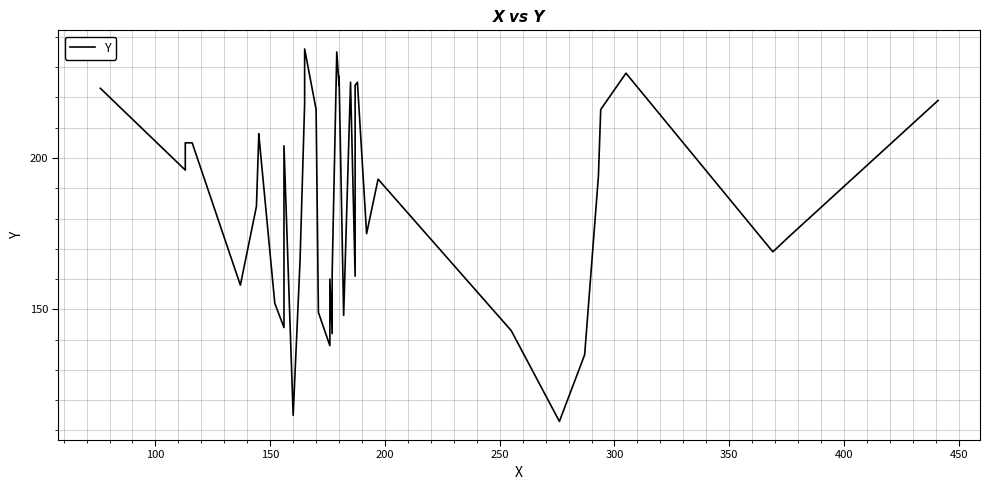

True or false: there are more than 1 points higher than both neighbors.

True